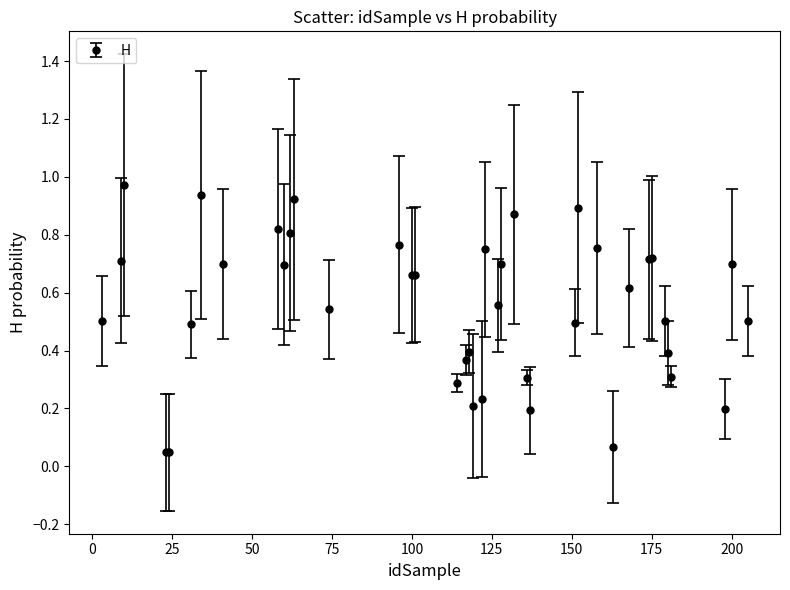

What is the sum of all values?

22.0